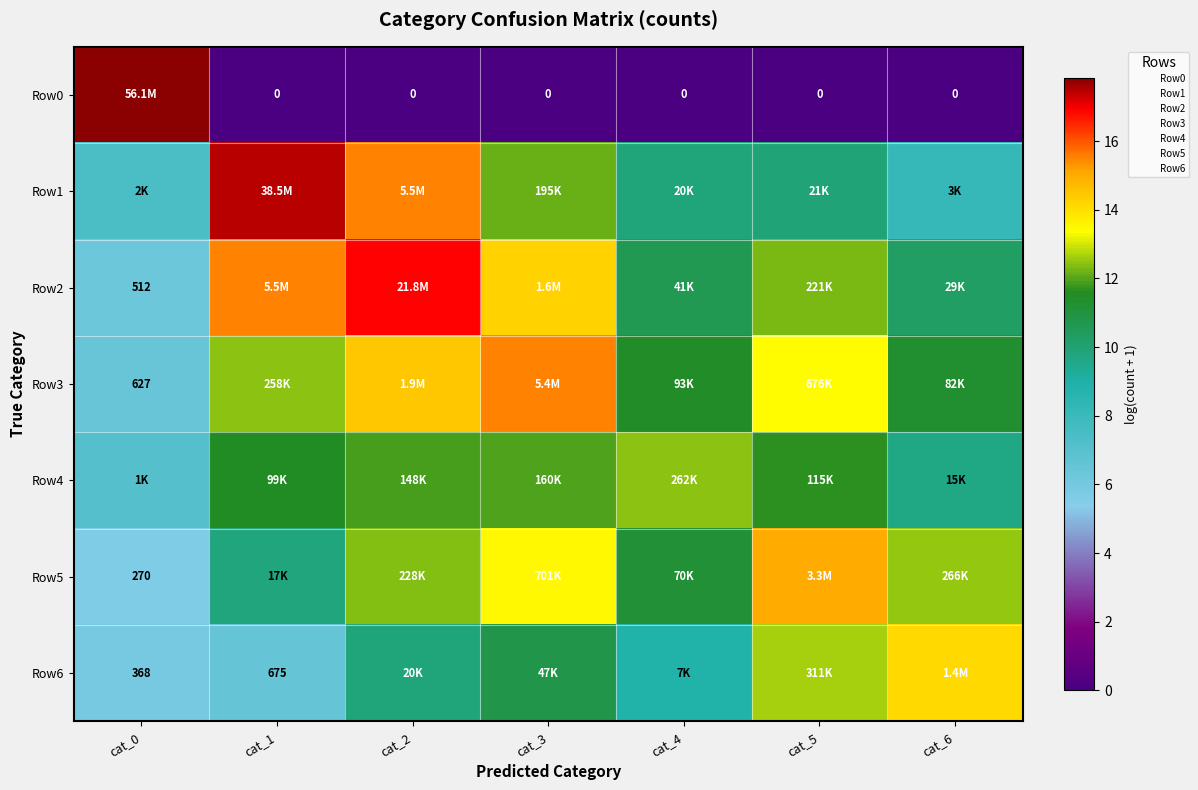

True or false: Row2 has a value of 14.3 at cat_3.

True